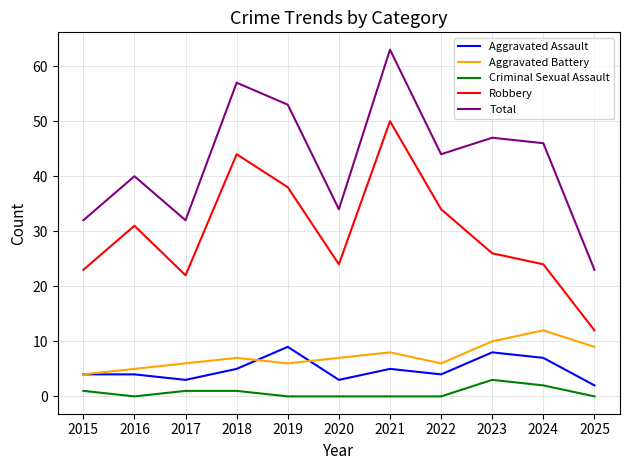

The value of Robbery at 2025 is 12. True or false?

True